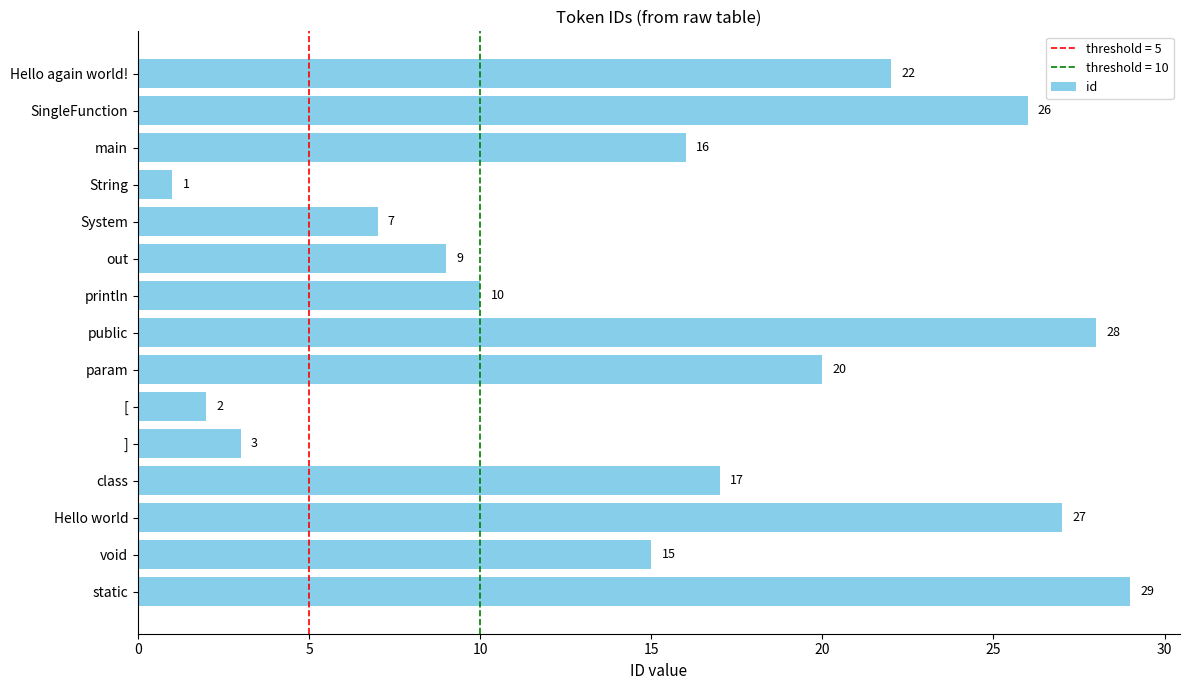

Between param and out, which is larger?

param